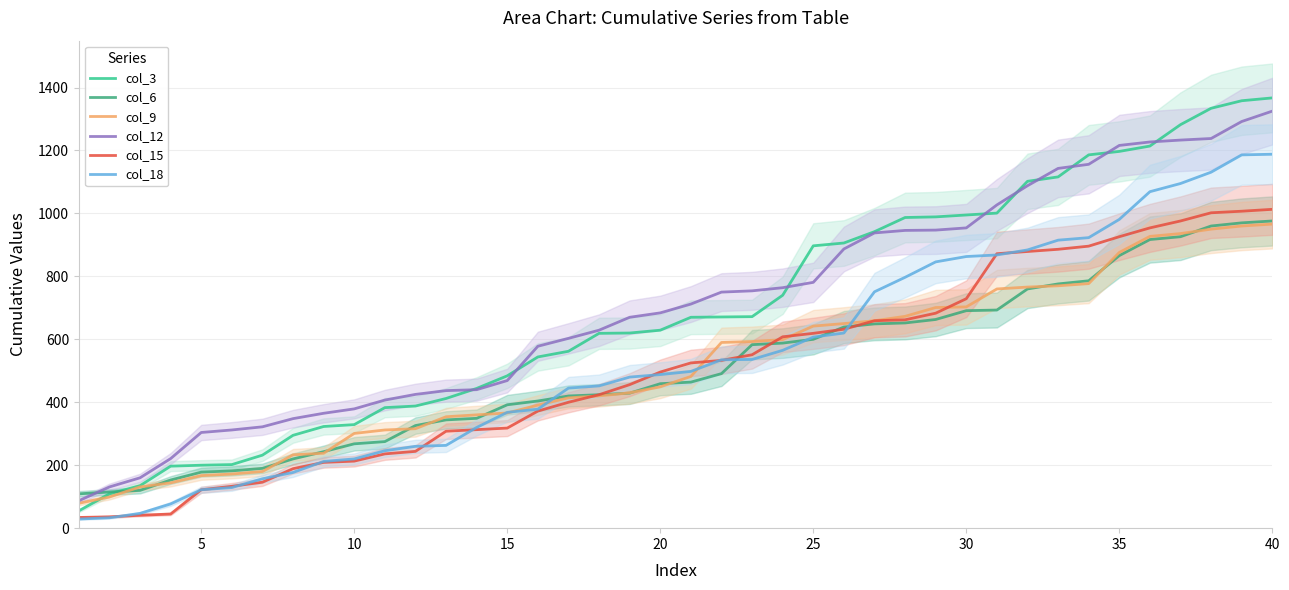

What is the highest value of the col_12 series?

1325